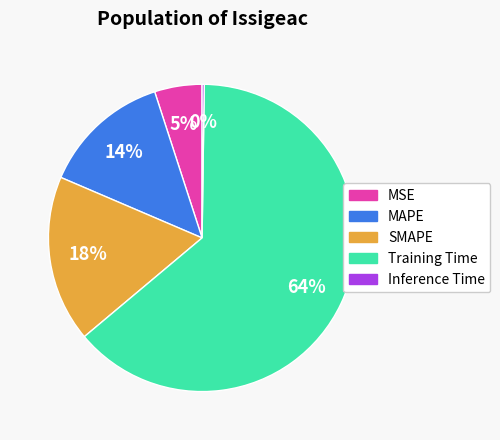

Between SMAPE and MAPE, which is larger?

SMAPE